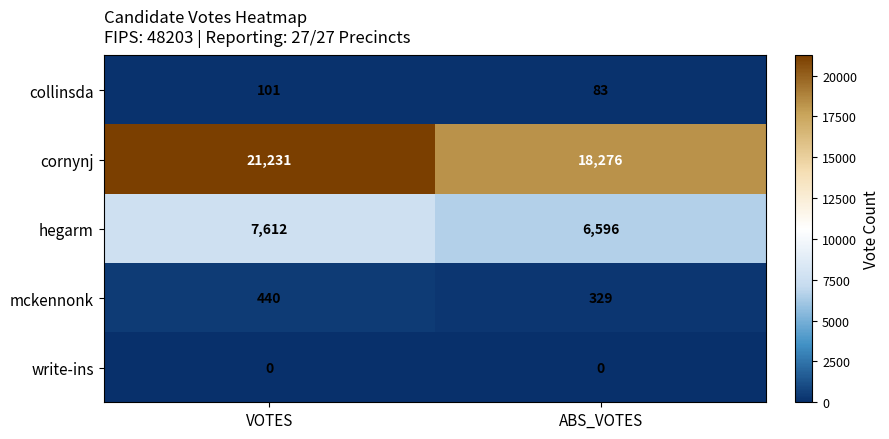

At which label does collinsda reach its peak?

VOTES